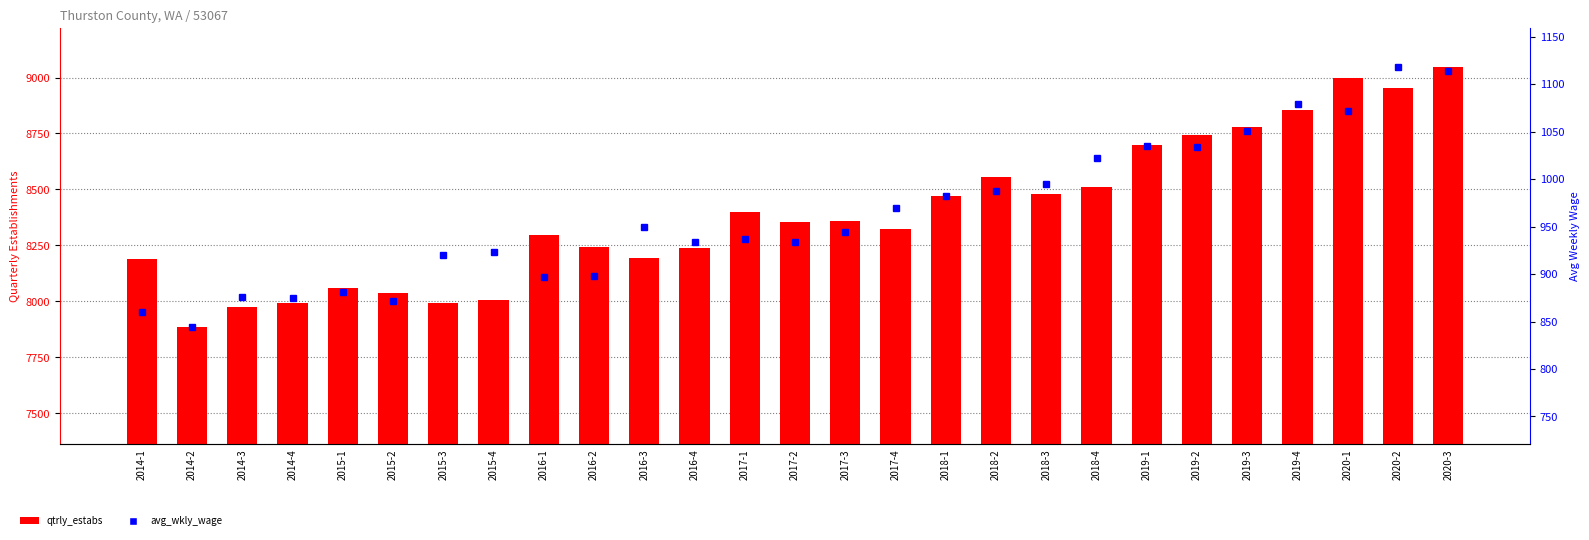

What value does the avg_wkly_wage series have at 2015-1, to the nearest 10?

880